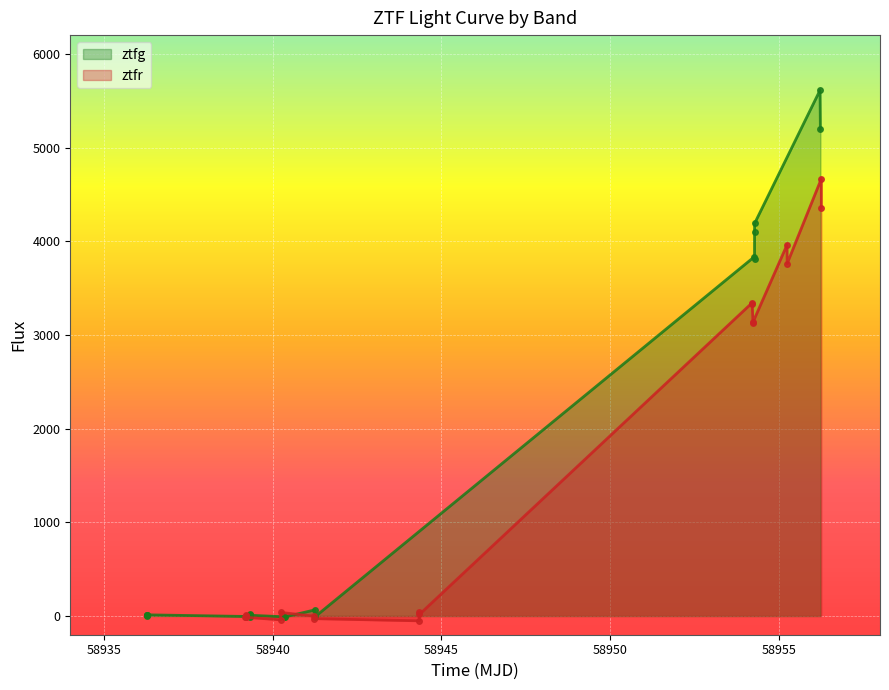

True or false: ztfg has more than 1 points higher than both neighbors.

True